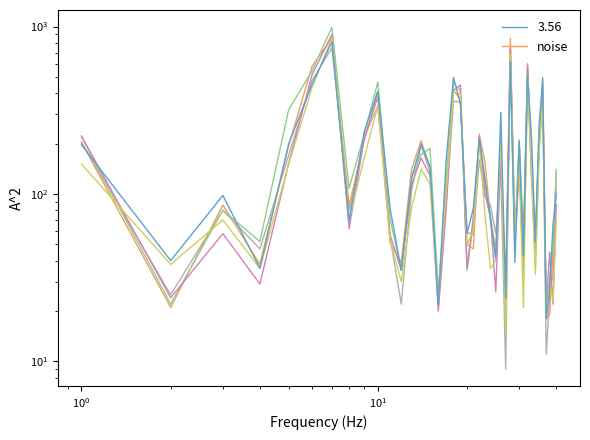

The chart shows a value of 127 at $\mathdefault{10^{0}}$. True or false?

False